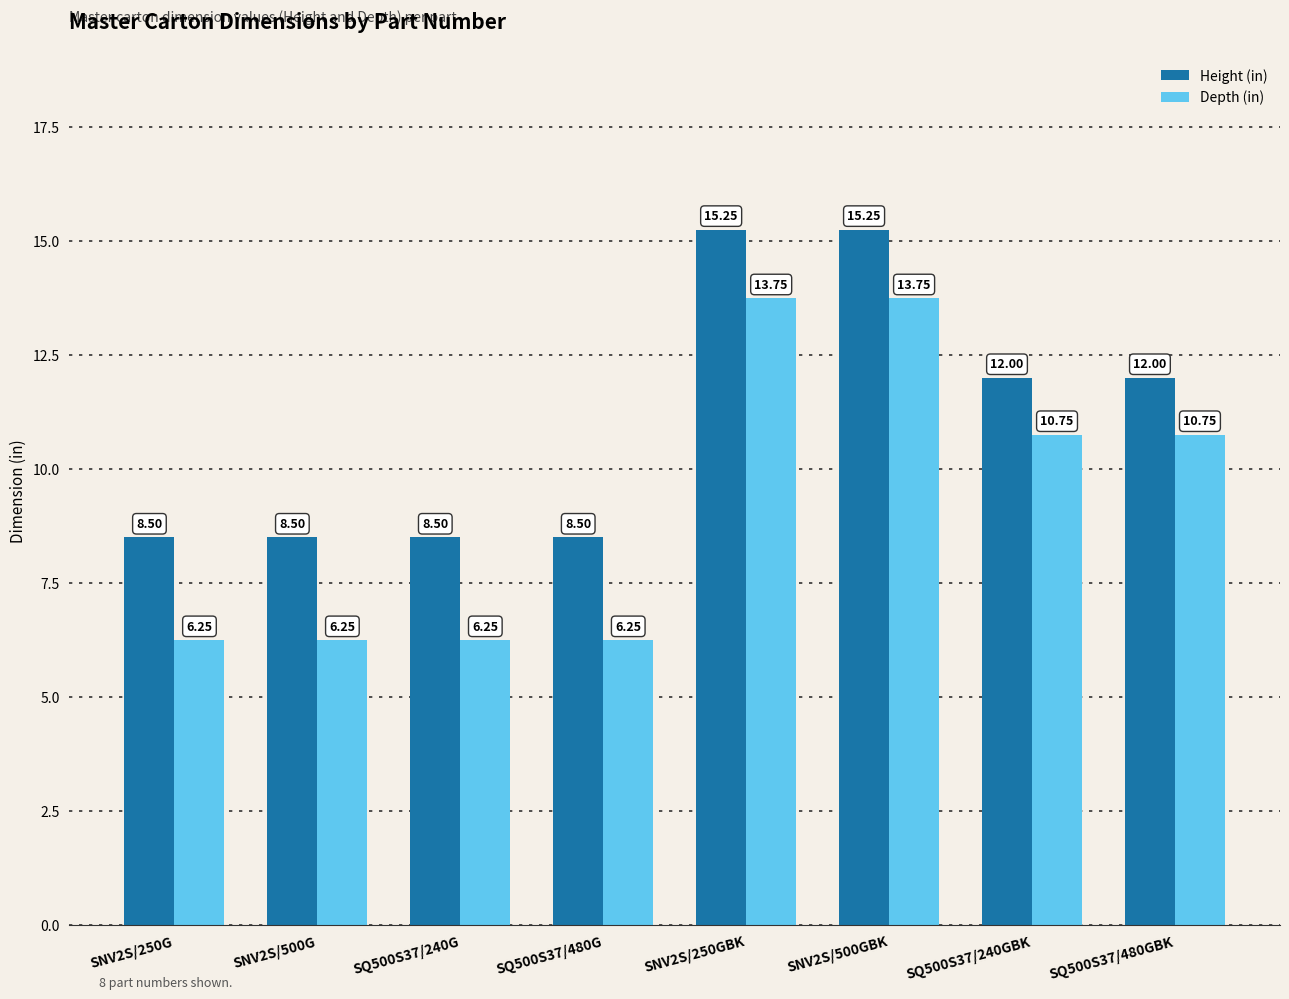

Count the number of data series in this chart.

2